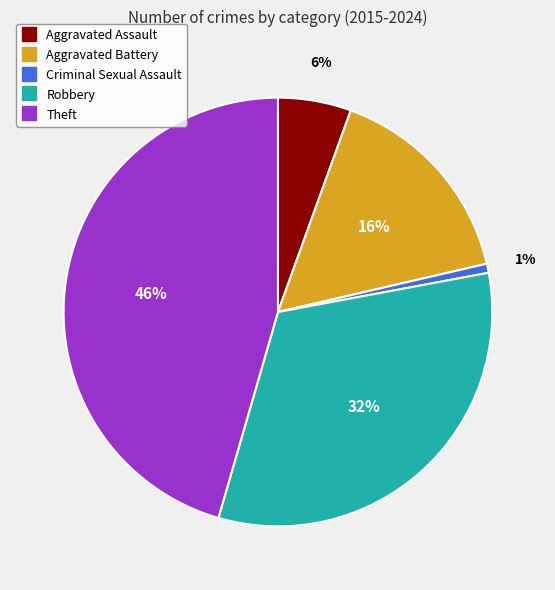

To the nearest percent, what is the difference between the largest and smallest slice percentages?

45%